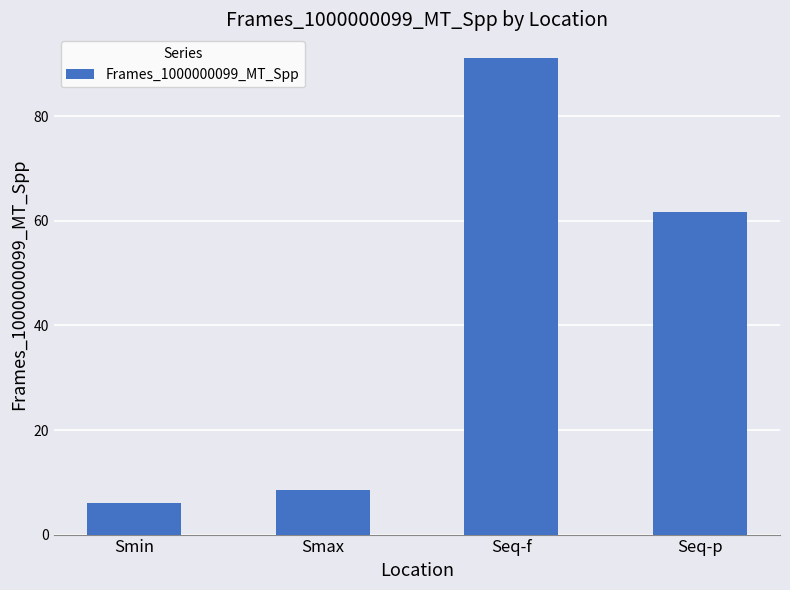

What is the value of the 3rd bar from the left?

91.1